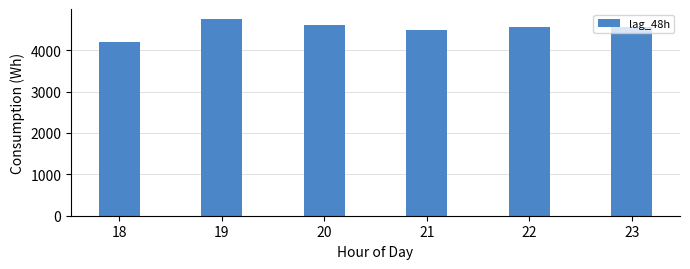

The value at 19 is 4757.8. True or false?

True